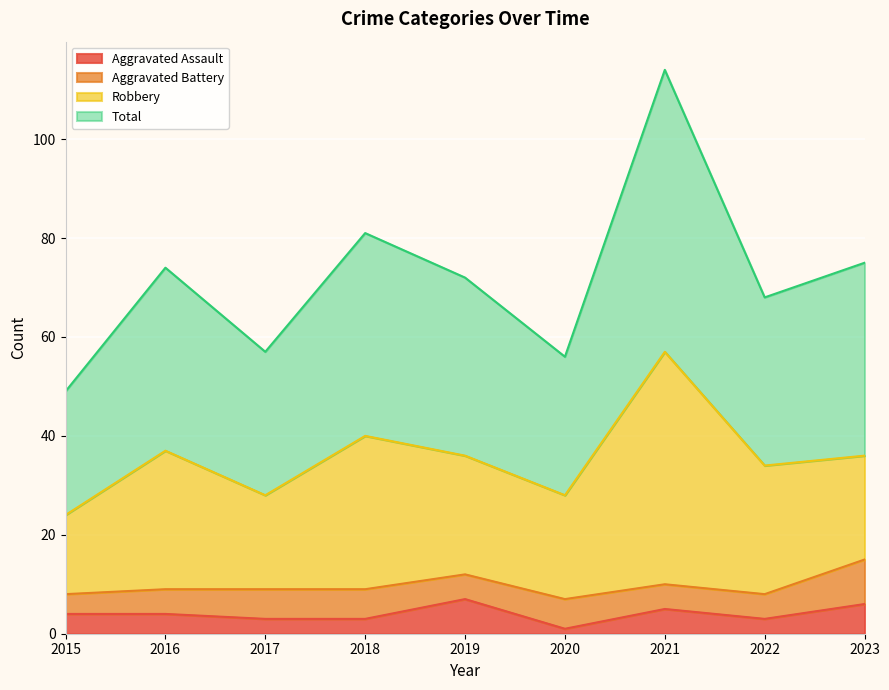

What is the sum of the Total values at 2018 and 2021?

195